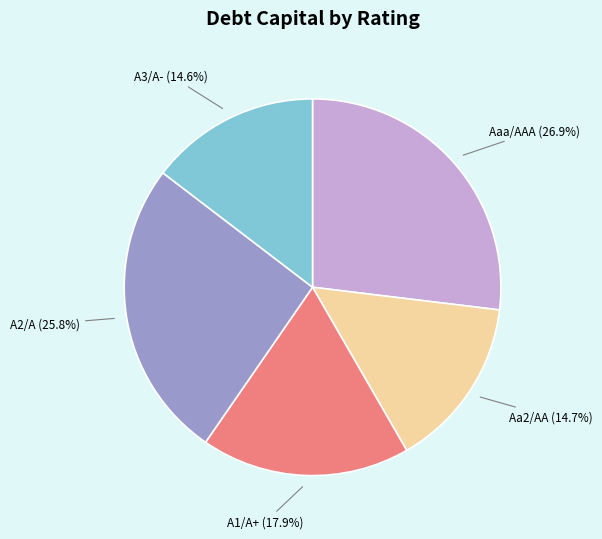

Does any single category account for the majority?

No